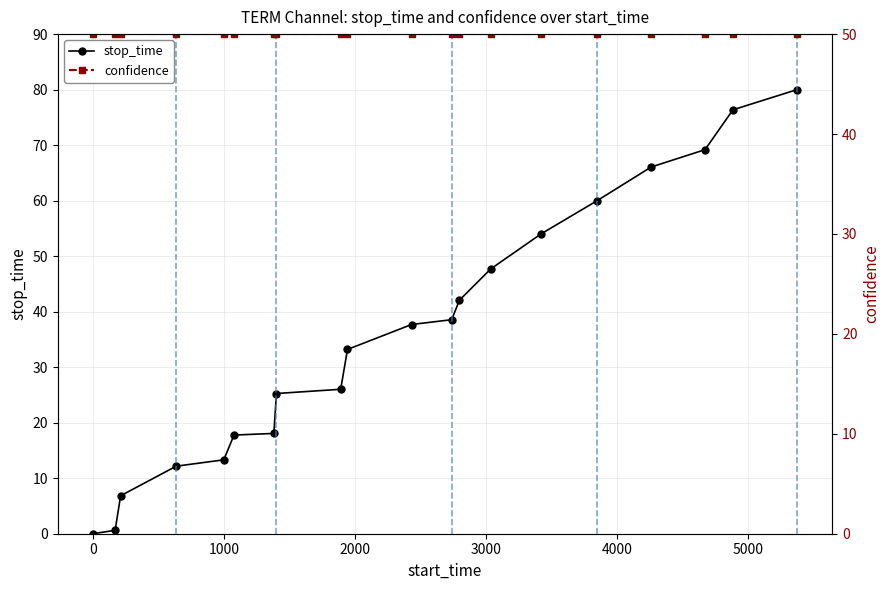

Which series ends up on top after the final intersection of confidence and stop_time?

stop_time